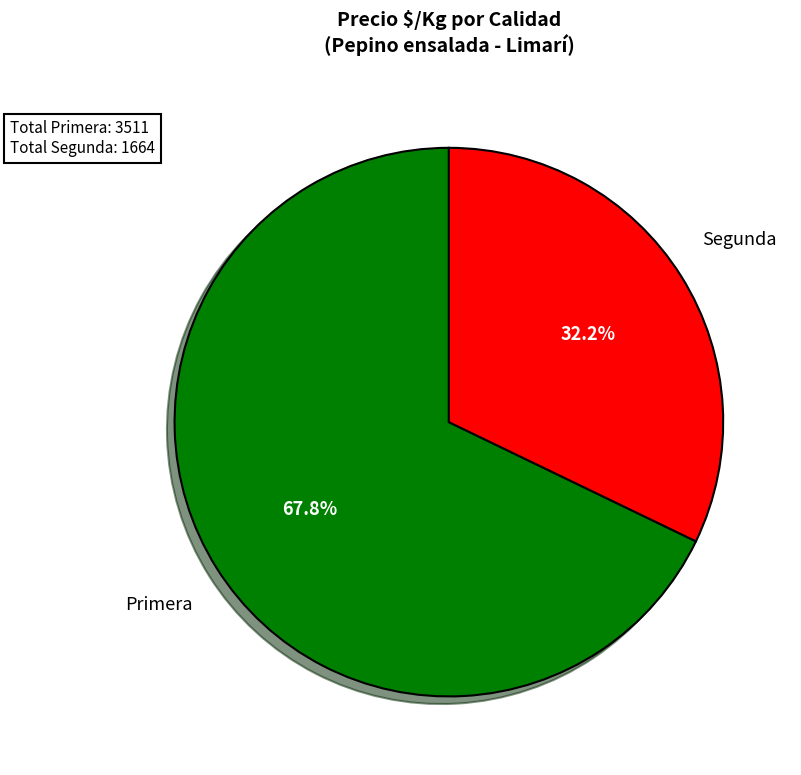

Is there a majority slice in this chart?

Yes